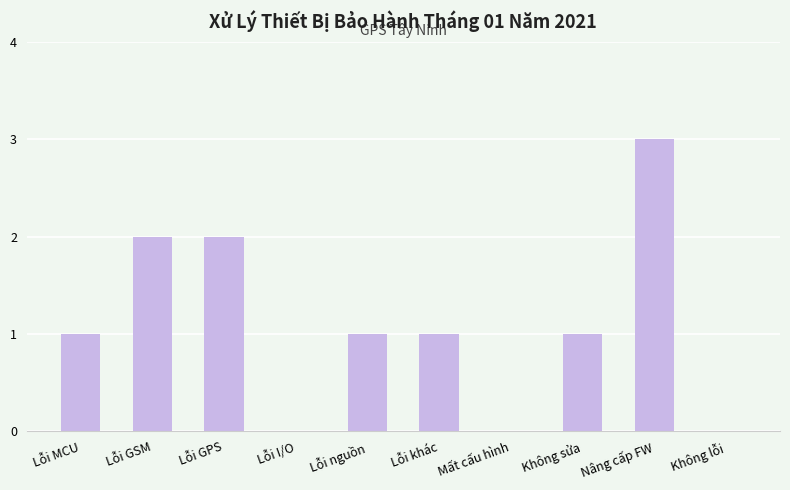

What value does the data have at Lỗi khác?

1